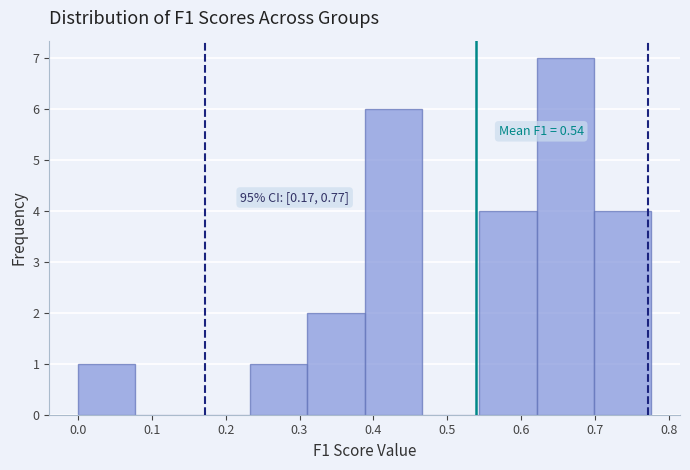

Which range on the x-axis has the tallest bar?

0.62 to 0.70